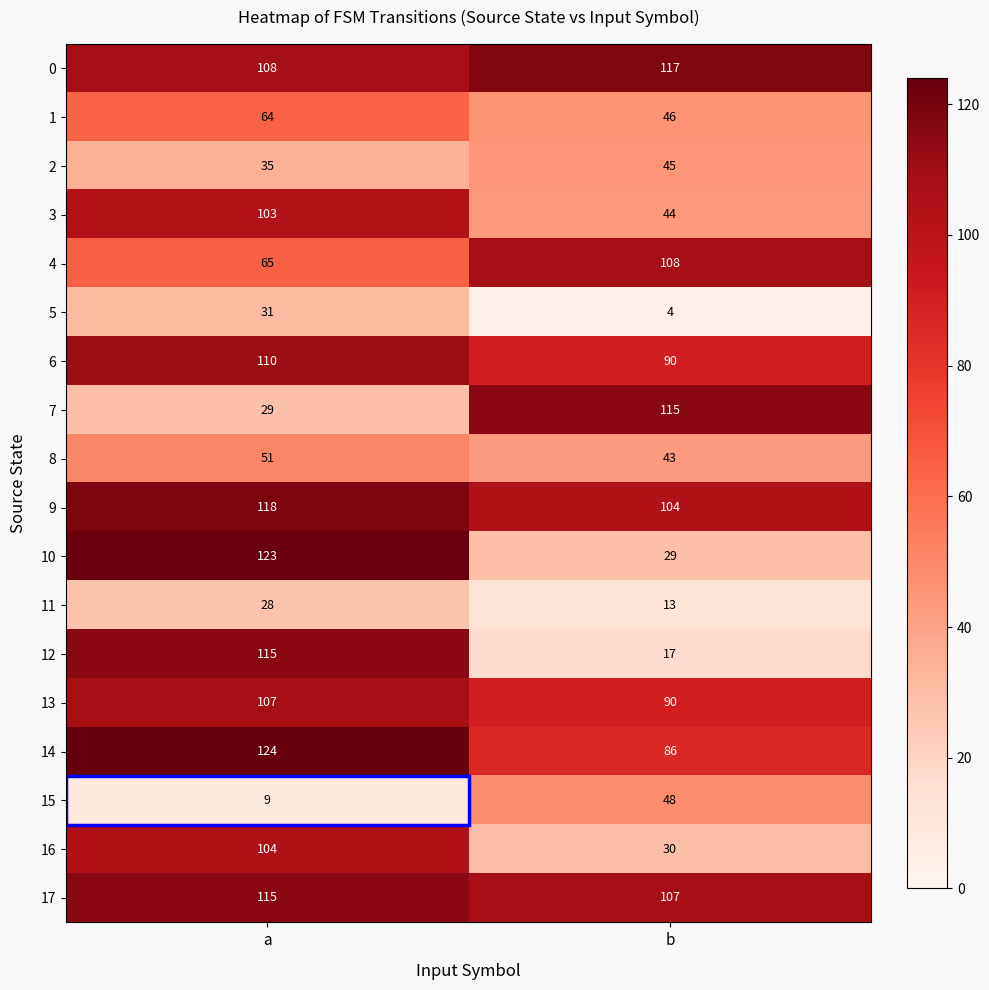

What value does the 12 series have at b?

17